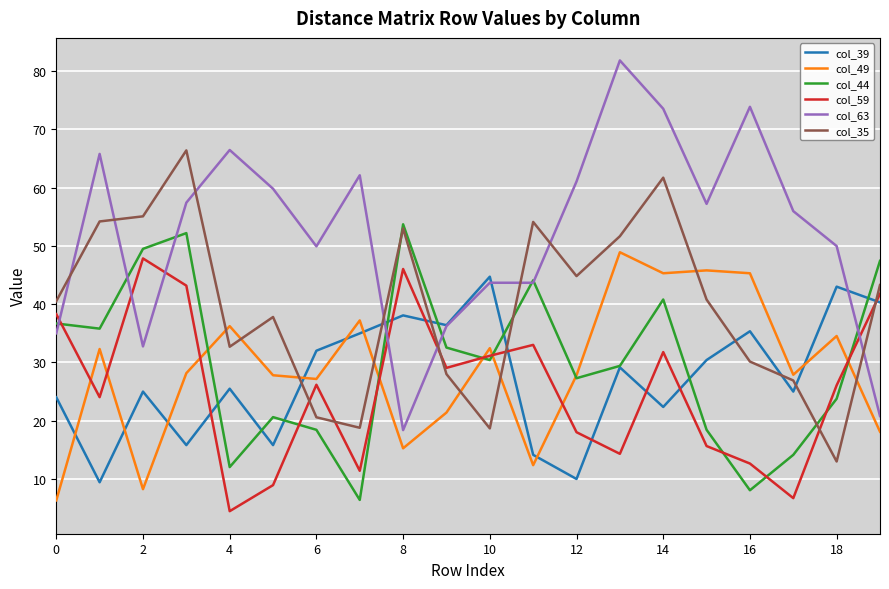

What is the maximum value shown in the chart?

81.8